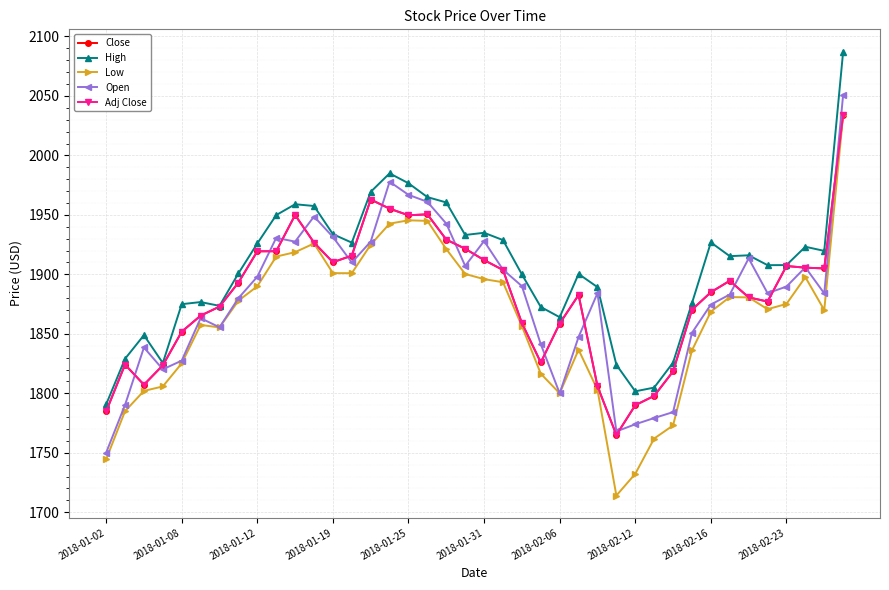

Does the chart have visible grid lines?

Yes